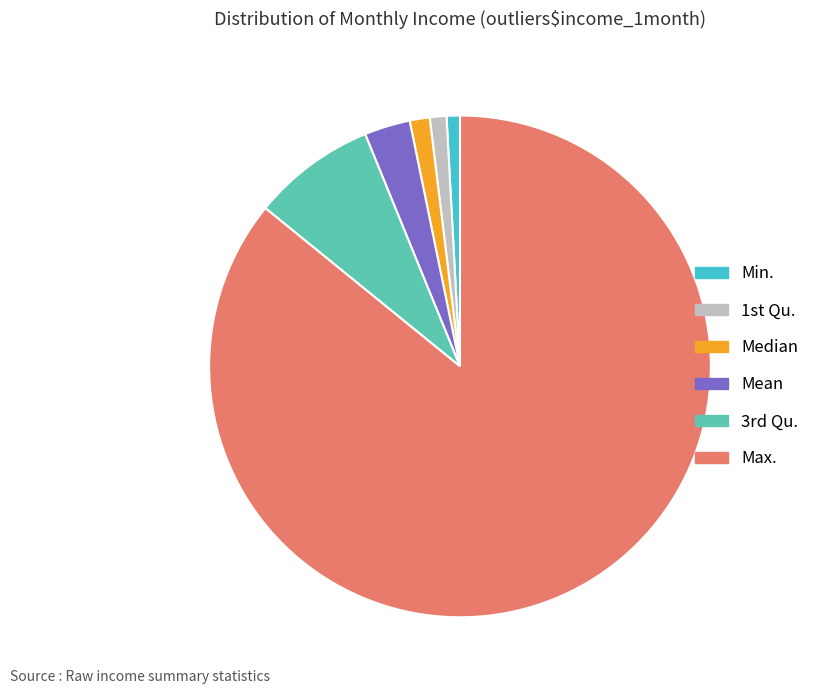

What is the majority slice?

Max.